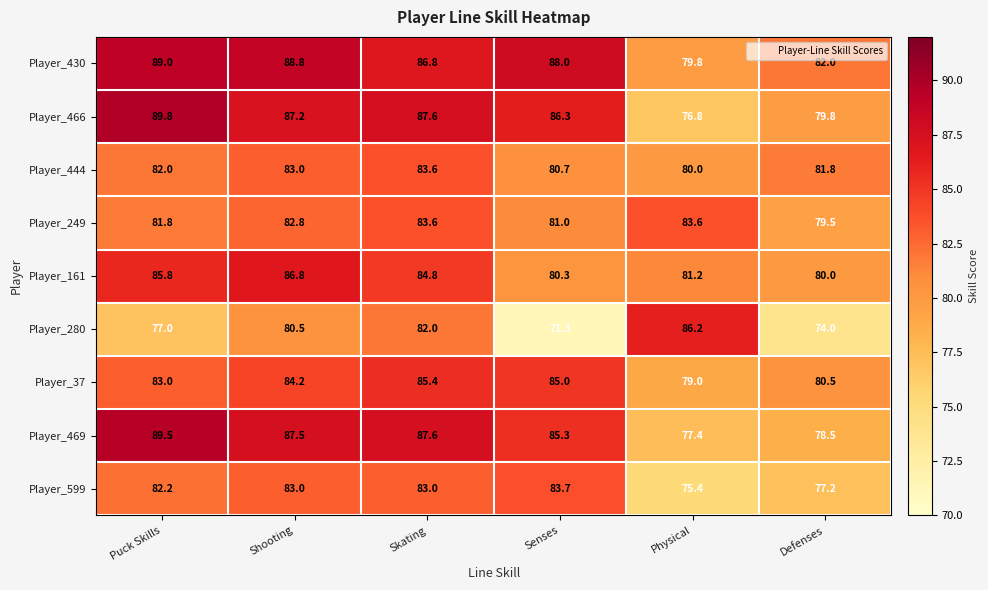

Which series has the largest total across all categories?

Player_430